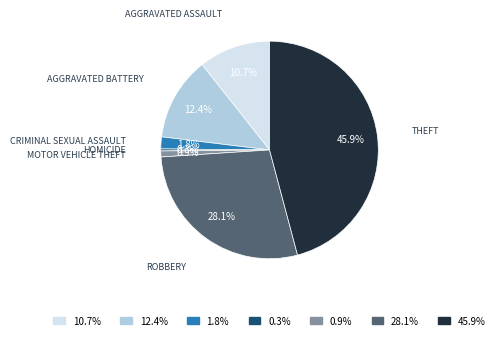

Is there a majority slice in this chart?

No